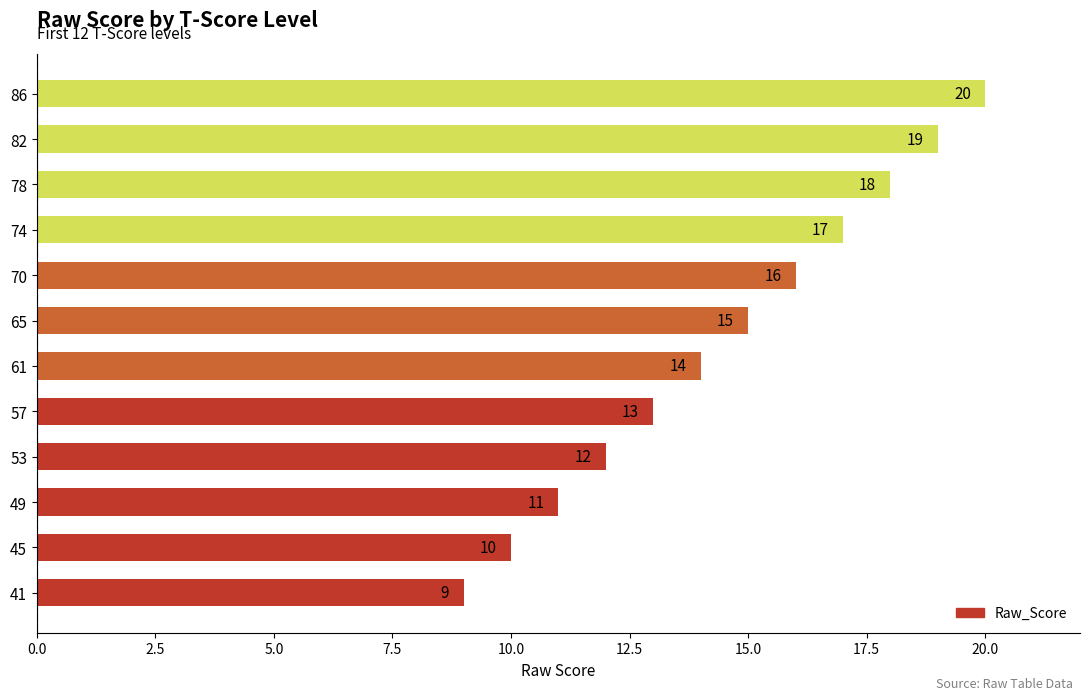

List the labels in order of value, smallest first.

41, 45, 49, 53, 57, 61, 65, 70, 74, 78, 82, 86